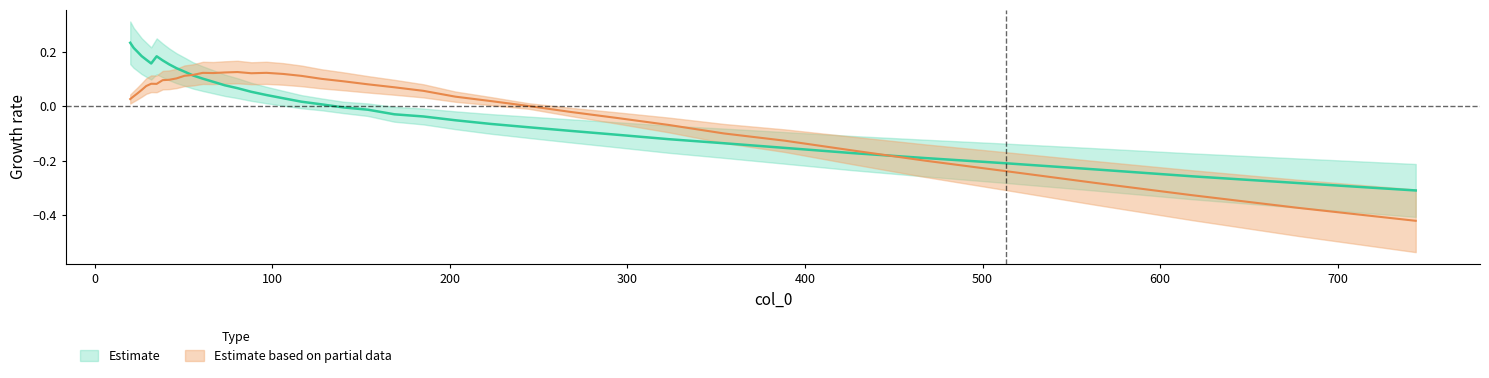

True or false: col_2 and col_1 intersect in this chart.

True